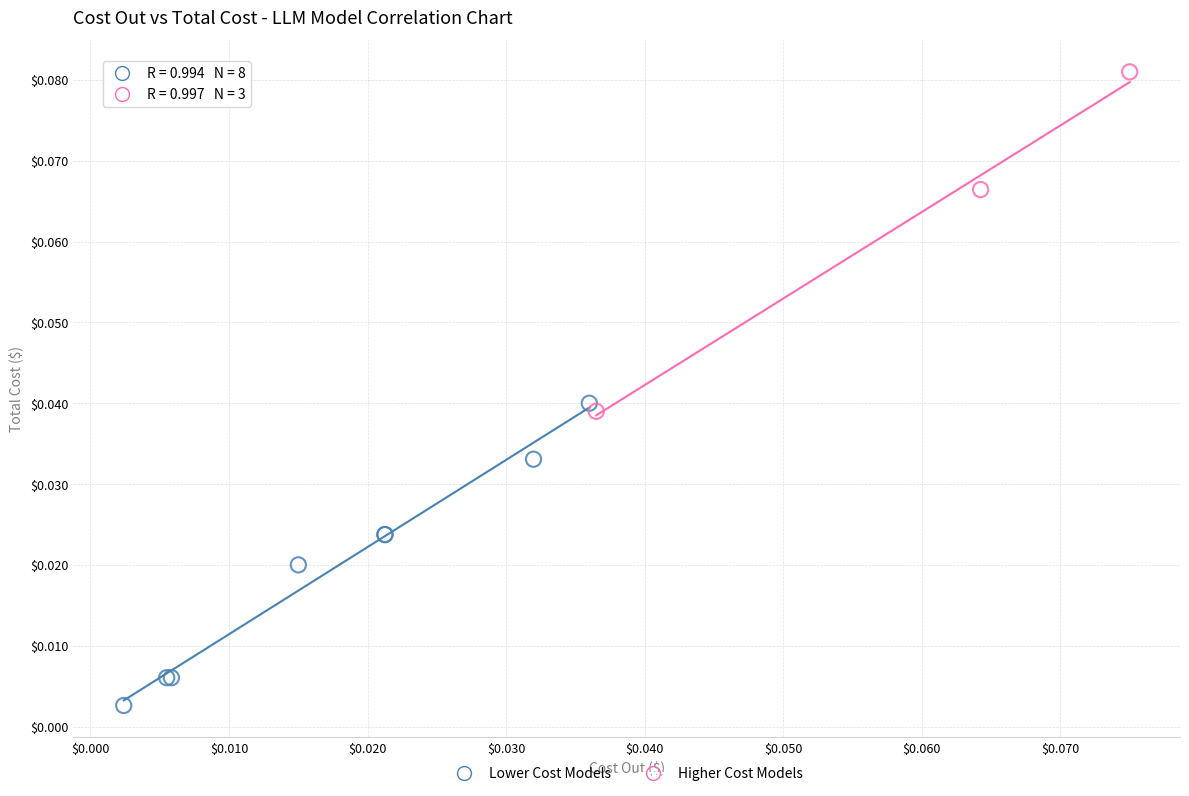

What are all the series names shown in the legend?

Lower Cost Models, Higher Cost Models